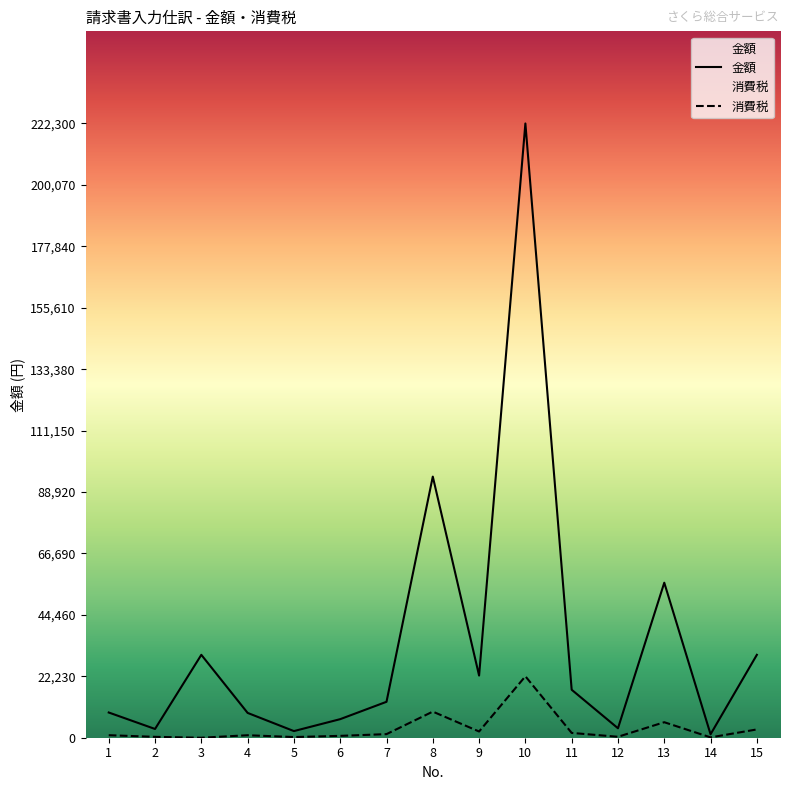

Is the value of 金額 at 8 greater than the value of 消費税 at 4?

Yes